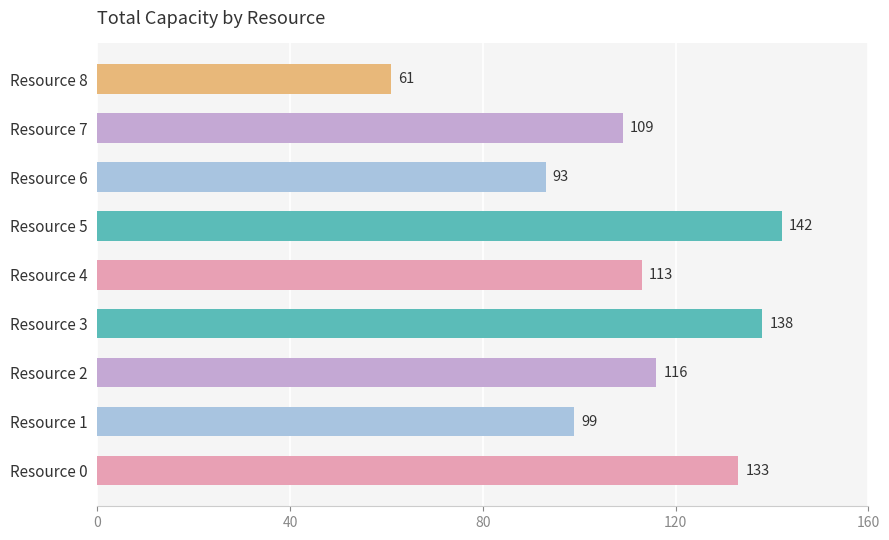

What is the sum of all values?

1004